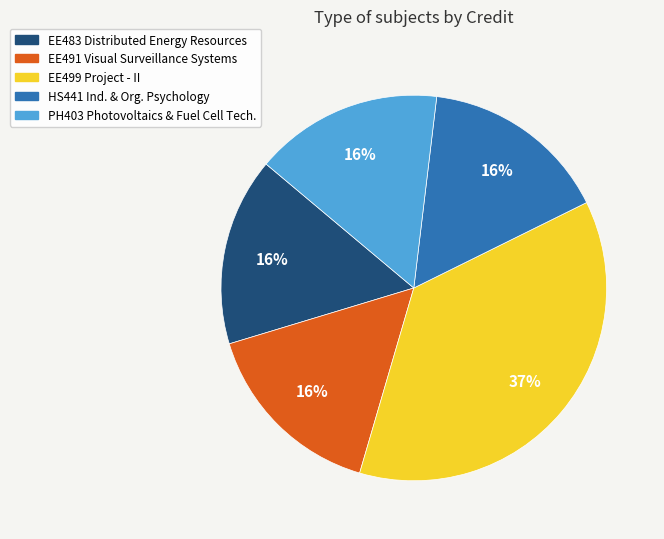

Does any single category account for the majority?

No